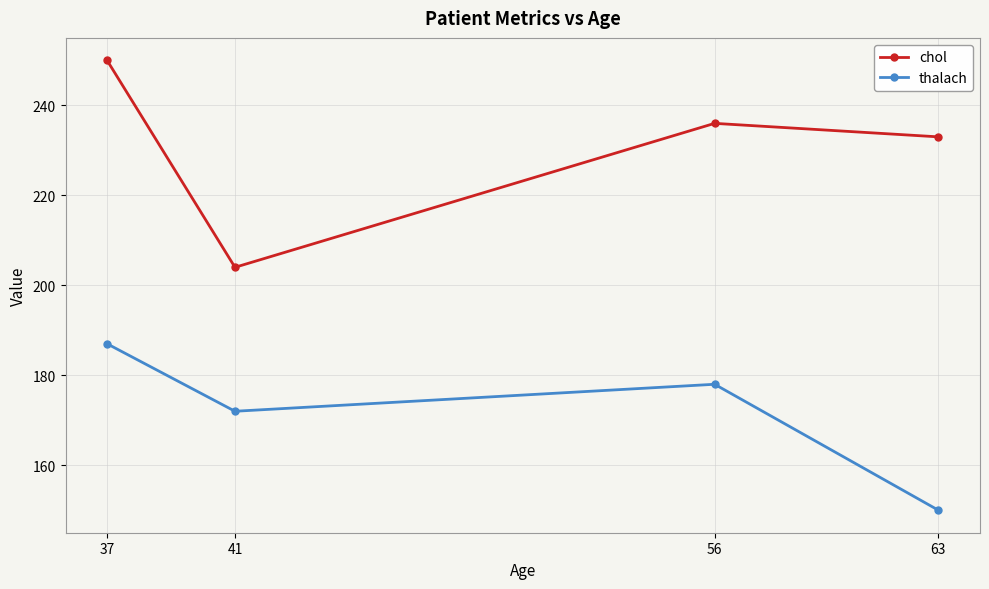

What value does the chol series have at 63, to the nearest 5?

235